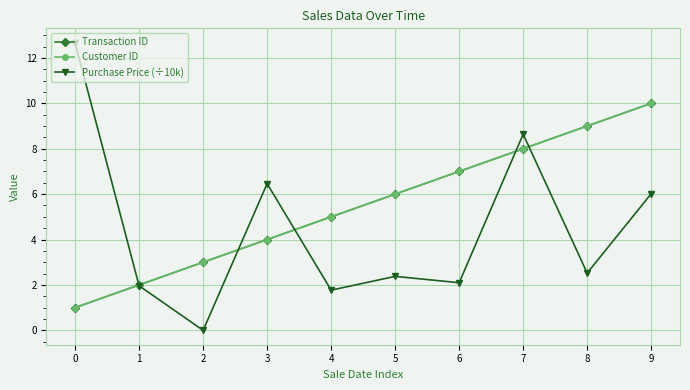

Does the chart have visible grid lines?

Yes